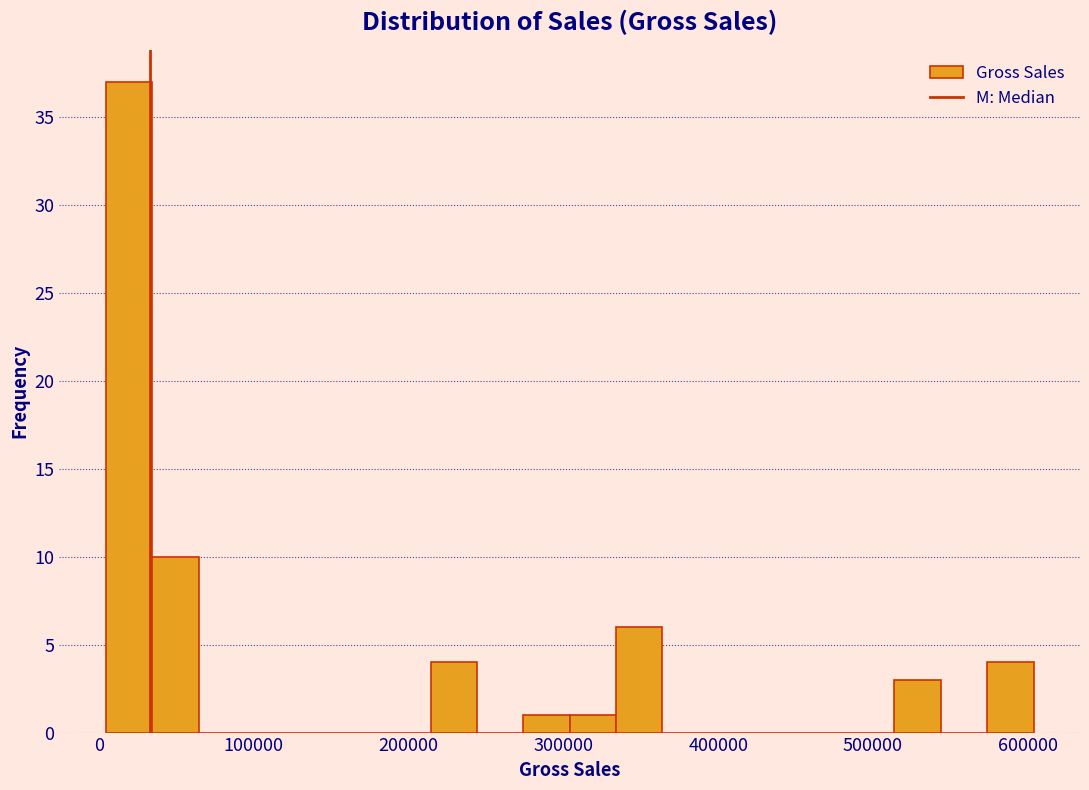

Around what value on the x-axis is the tallest bar? Give the approximate position of its centre, as read against the axis.

20000